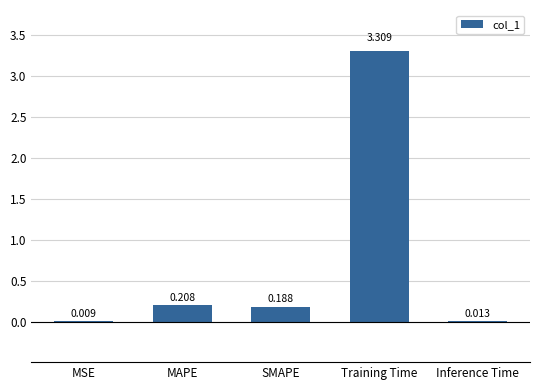

Where is the data nearest to the value 1?

MAPE